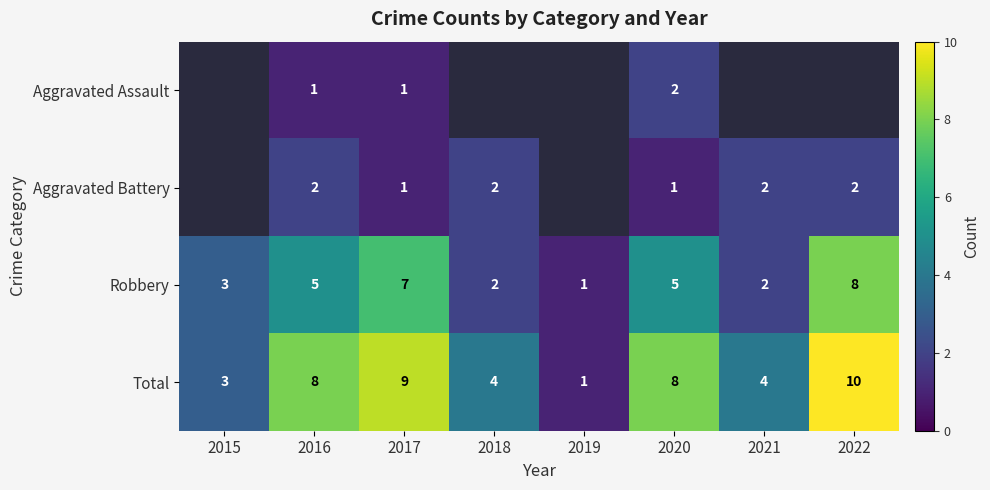

What is the difference between the maximum and minimum values in the Total series?

9